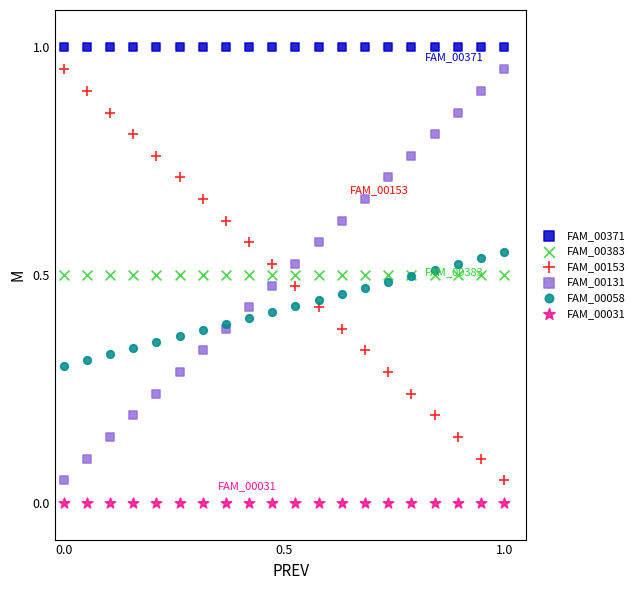

Which series reaches the minimum Y coordinate?

FAM_00031